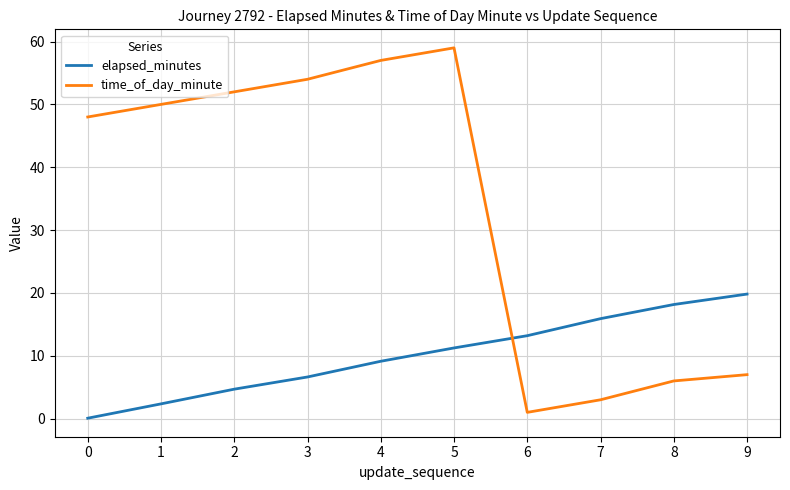

Which series changed the most between 6 and 8?

time_of_day_minute